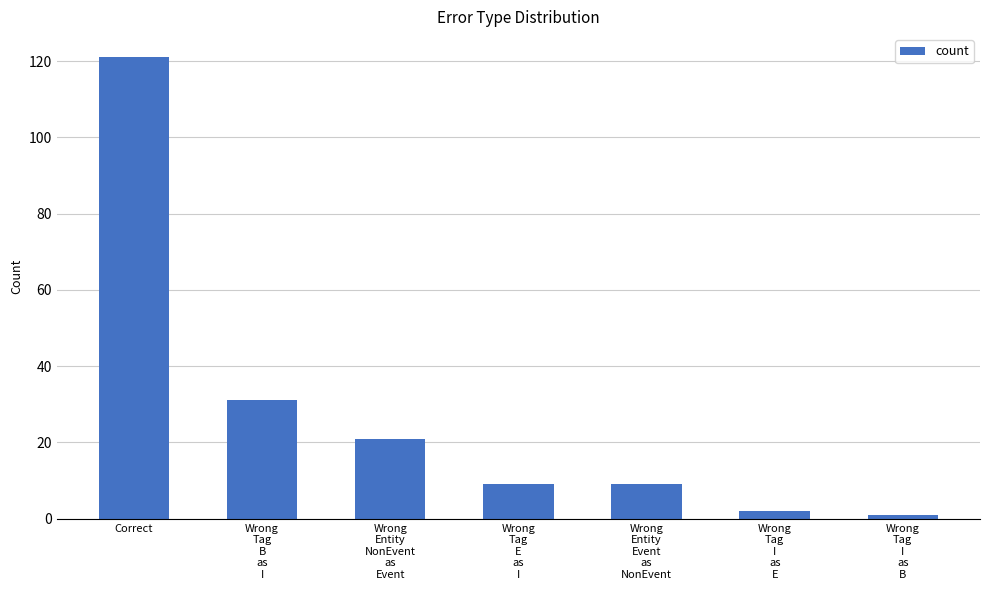

Reading left to right, what are all the values shown in this chart?

Correct=121	Wrong
Tag
B
as
I=31	Wrong
Entity
NonEvent
as
Event=21	Wrong
Tag
E
as
I=9	Wrong
Entity
Event
as
NonEvent=9	Wrong
Tag
I
as
E=2	Wrong
Tag
I
as
B=1